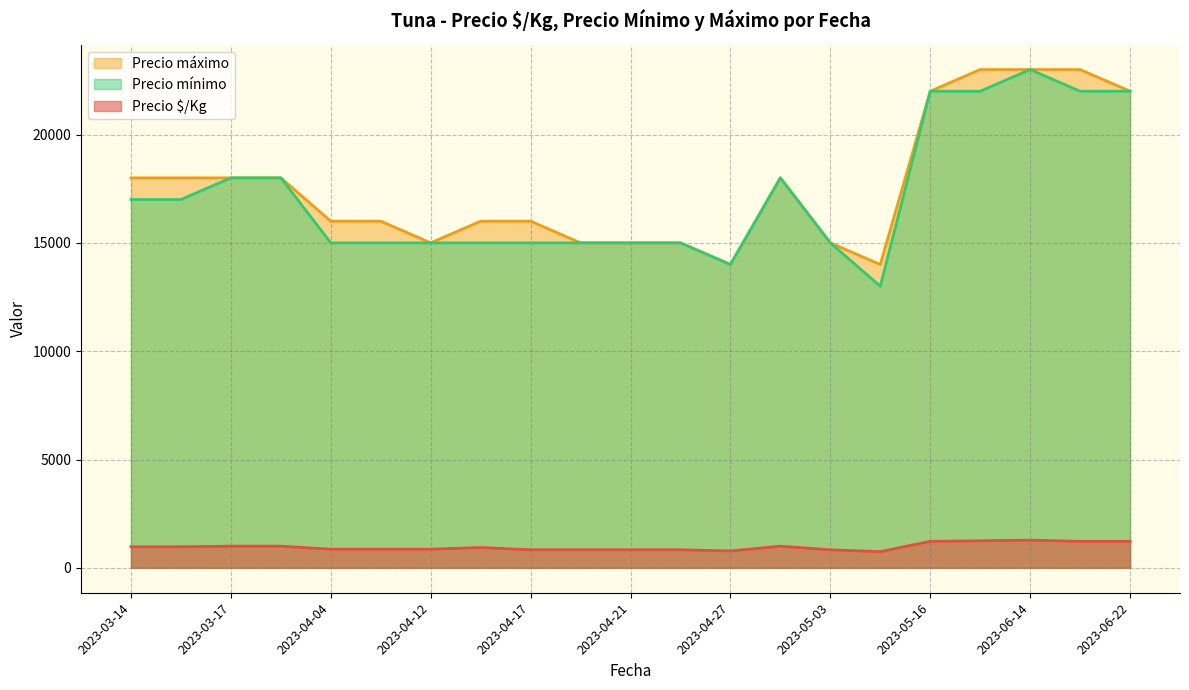

True or false: Precio mínimo and Precio $/Kg intersect in this chart.

False